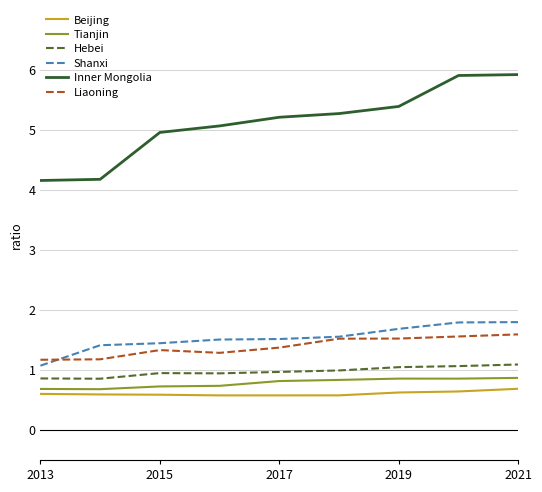

Which series has the largest range (max minus min)?

Inner Mongolia